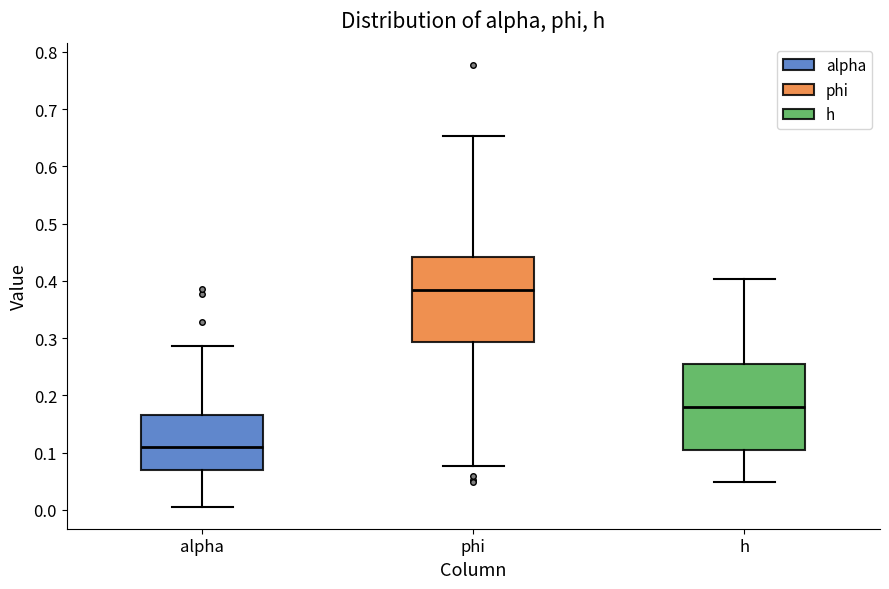

Reading left to right, transcribe this box plot: for each box, give where its median line is, the range the box spans, and where its two whiskers end, as read against the y-axis. The values are not printed on the chart, so give them approximately, as read against the axis.

alpha: median 0.11, box 0.07 to 0.17, whiskers 0.01 to 0.29
phi: median 0.38, box 0.29 to 0.44, whiskers 0.08 to 0.65
h: median 0.18, box 0.11 to 0.25, whiskers 0.05 to 0.40